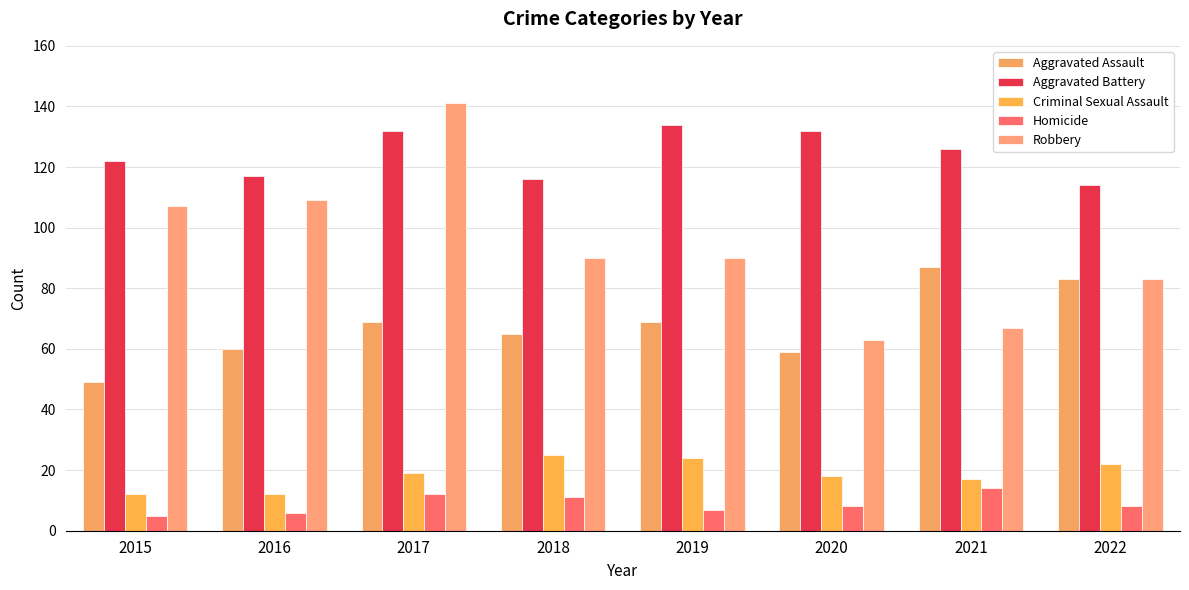

What is the average value of the Aggravated Assault series?

68